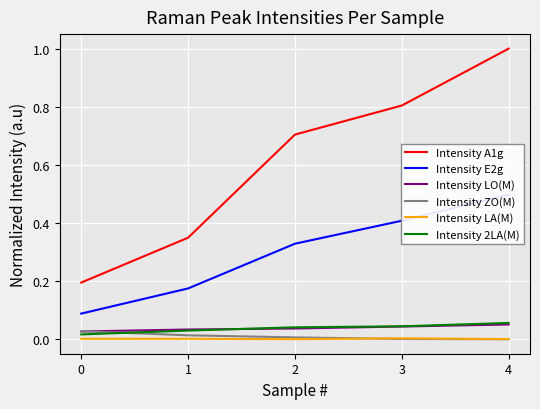

What is the total value across all series at 1?

0.6